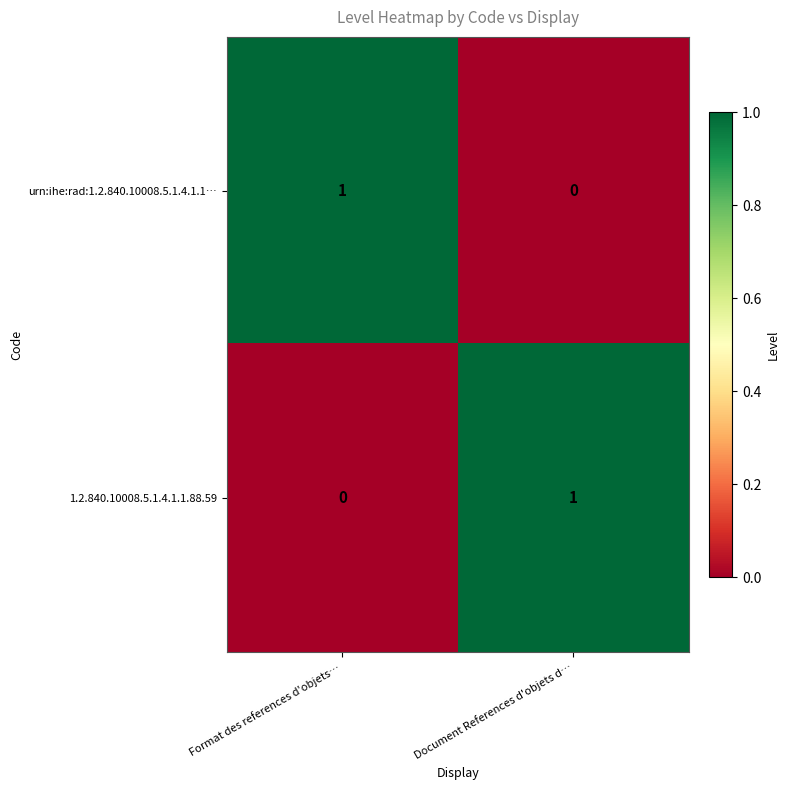

Which category has the lowest value in the urn:ihe:rad:1.2.840.10008.5.1.4.1.1… series?

Document References d'objets d…